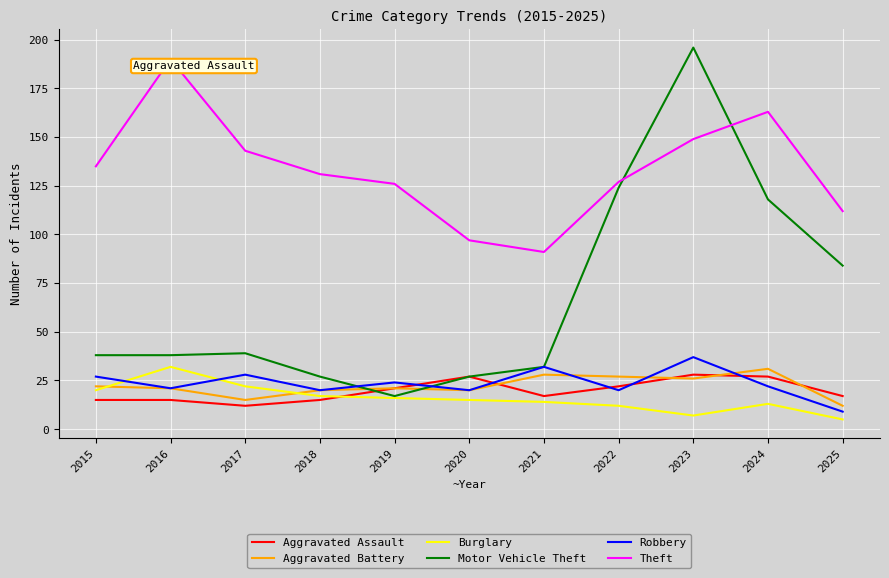

How many lines are shown in the chart?

6